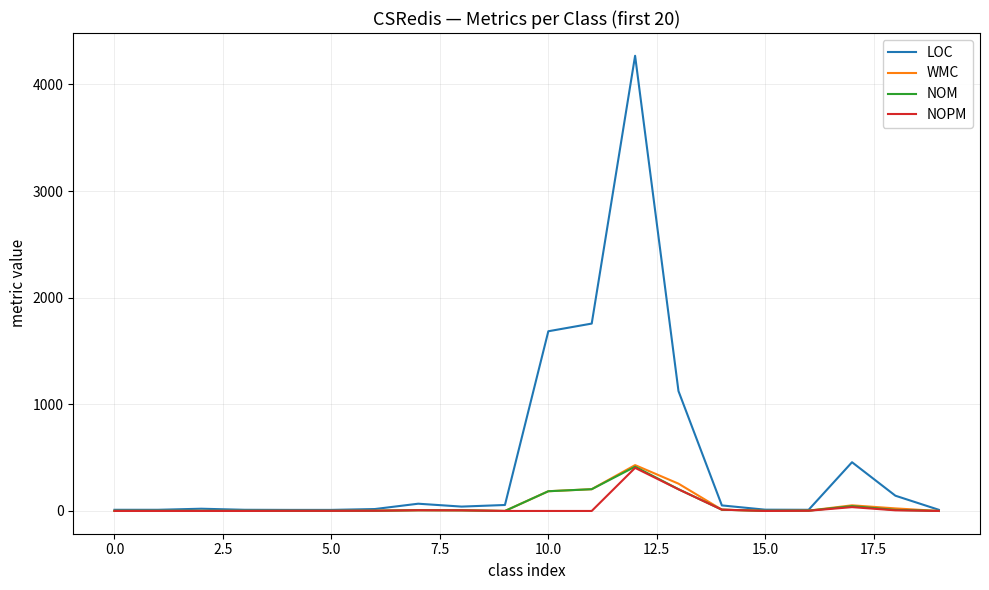

Which series has the widest spread of values?

LOC